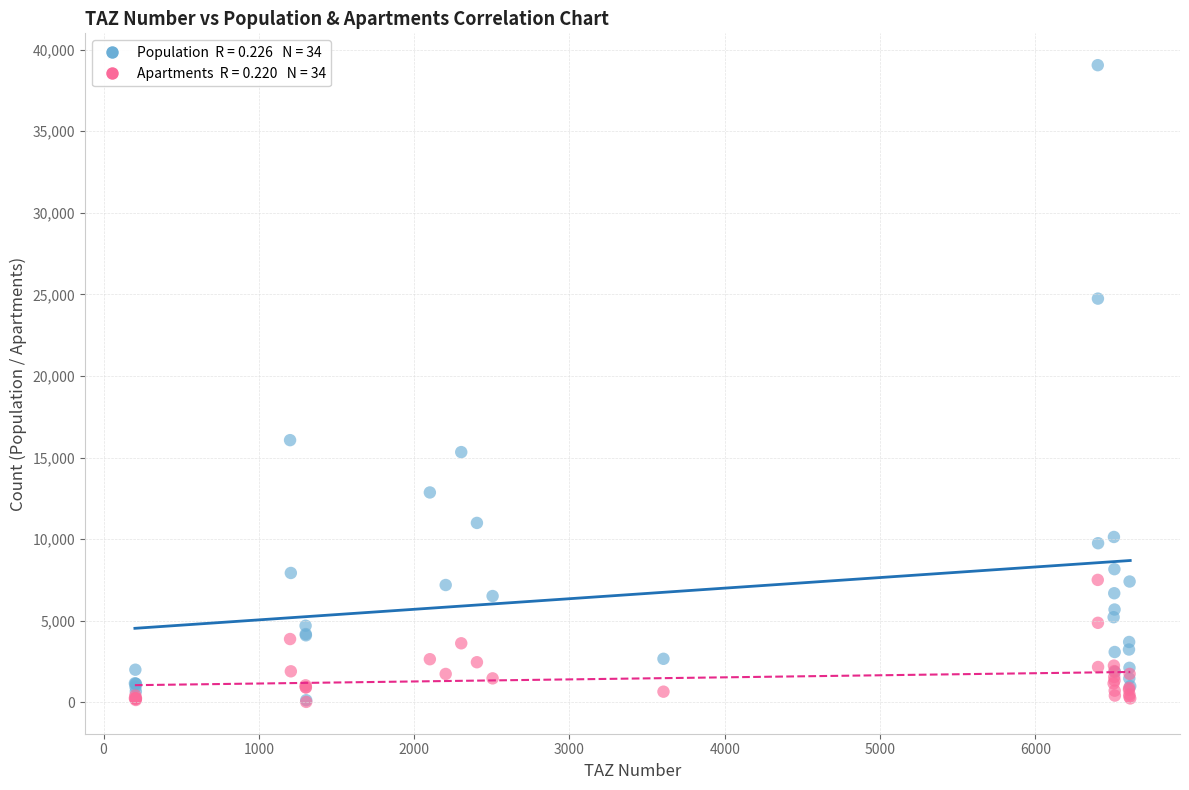

Across all series, what Y value is closest to 19535?

16066.2